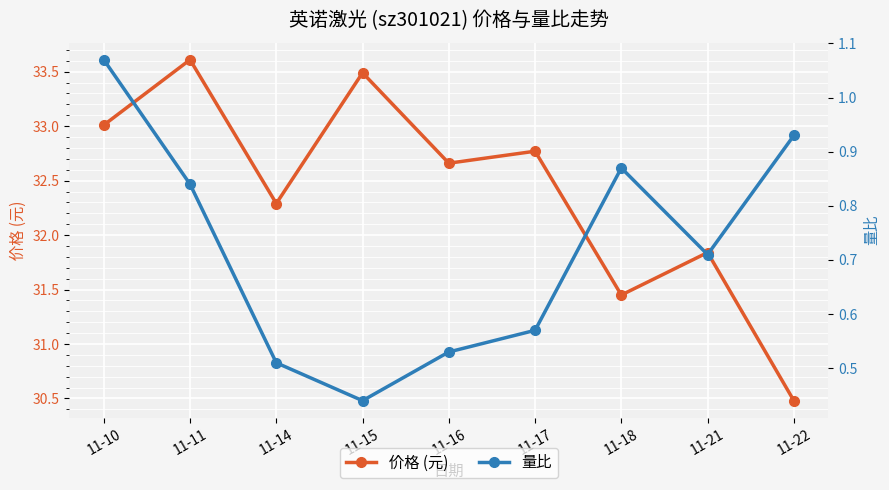

Is it true that 价格 (元) equals 59.9 at 11-15?

False